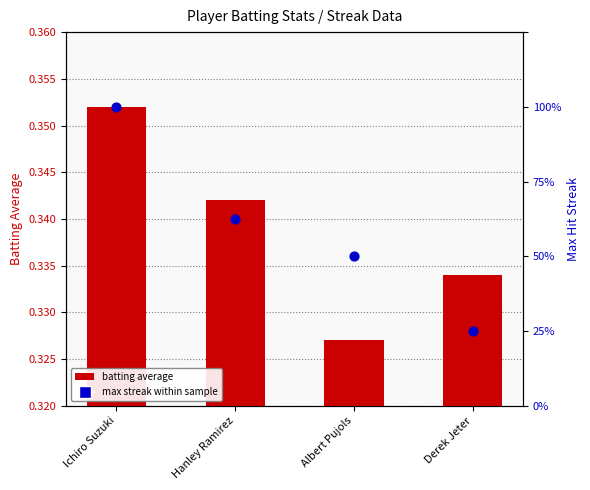

At which category is the sum across all series the highest?

Ichiro Suzuki